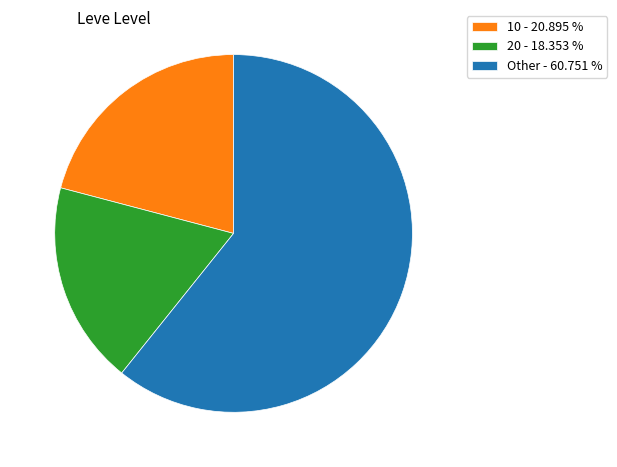

Combined, do 20 - 18.353 % and Other - 60.751 % account for over 50%?

Yes